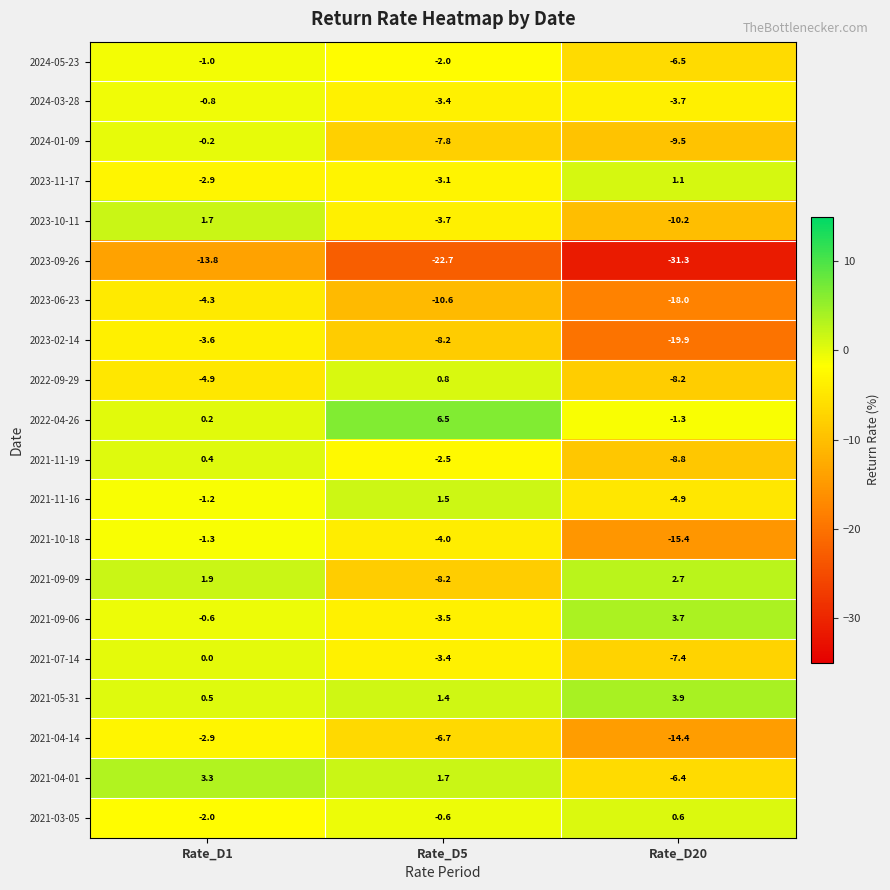

What is the approximate value of 2021-11-19 at Rate_D5?

-2.5